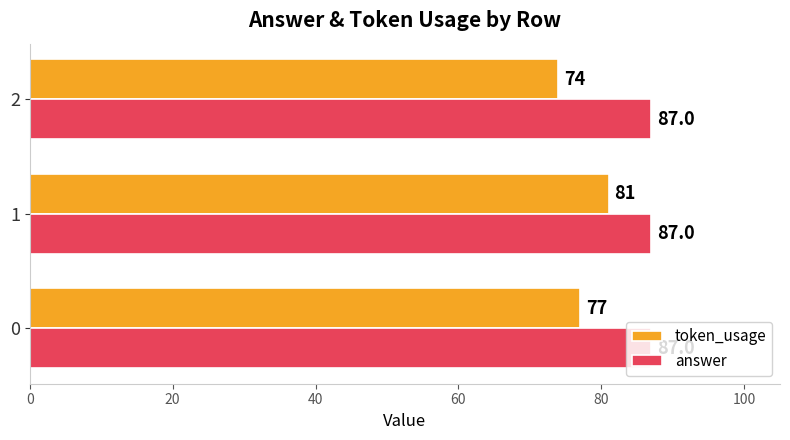

How many categories are shown in the chart?

3